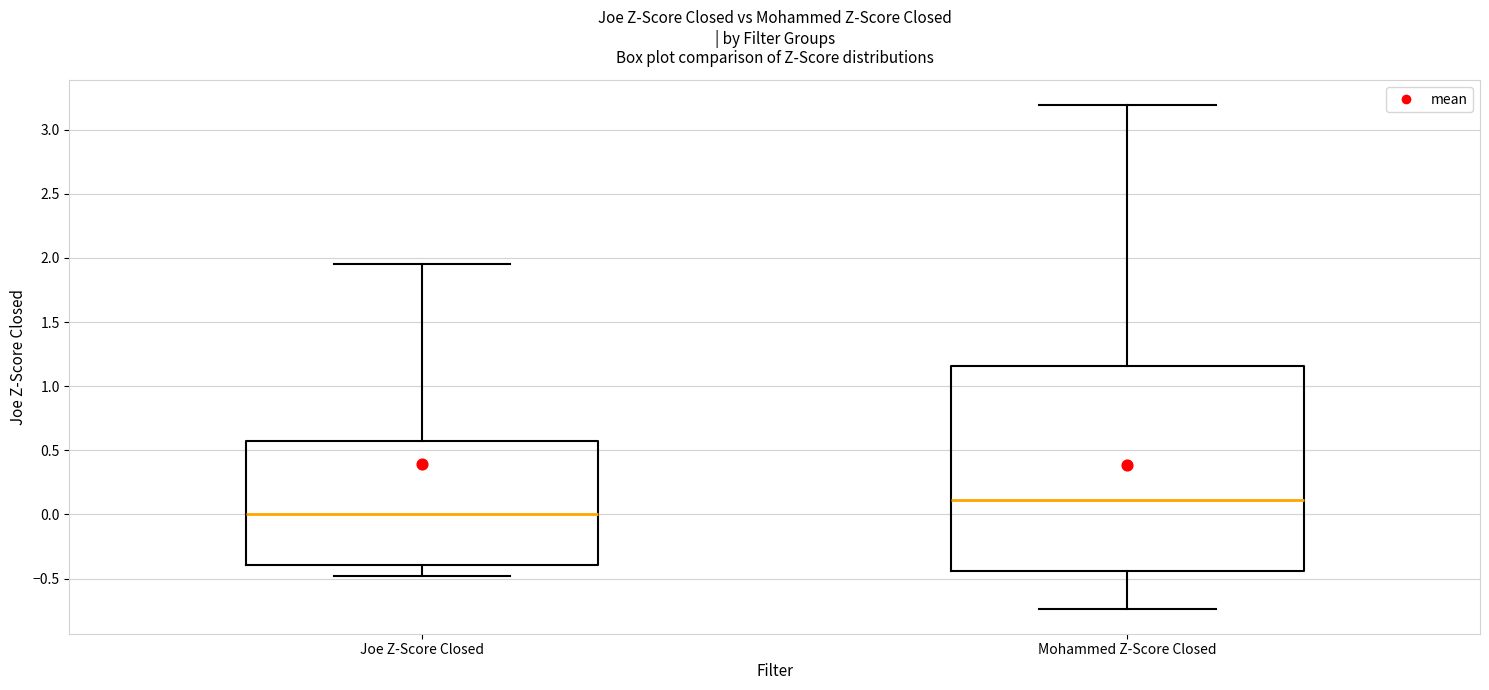

Reading left to right, read every box against the y-axis: the position of its median line, the range the box covers, and the ends of its whiskers. The values are not printed on the chart, so give them approximately, as read against the axis.

Joe Z-Score Closed: median 0.00, box -0.40 to 0.60, whiskers -0.50 to 1.95
Mohammed Z-Score Closed: median 0.10, box -0.45 to 1.15, whiskers -0.75 to 3.20